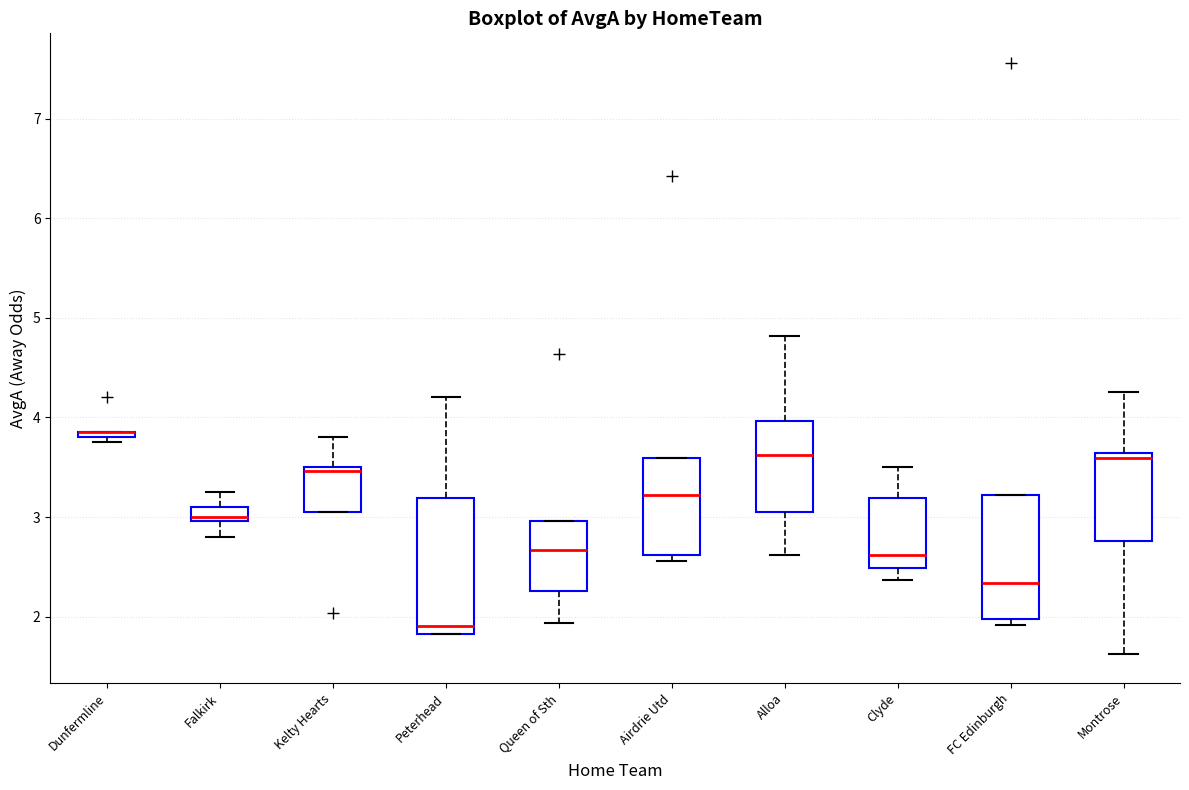

Comparing the boxes themselves (not the whiskers), which one is the tallest?

Peterhead